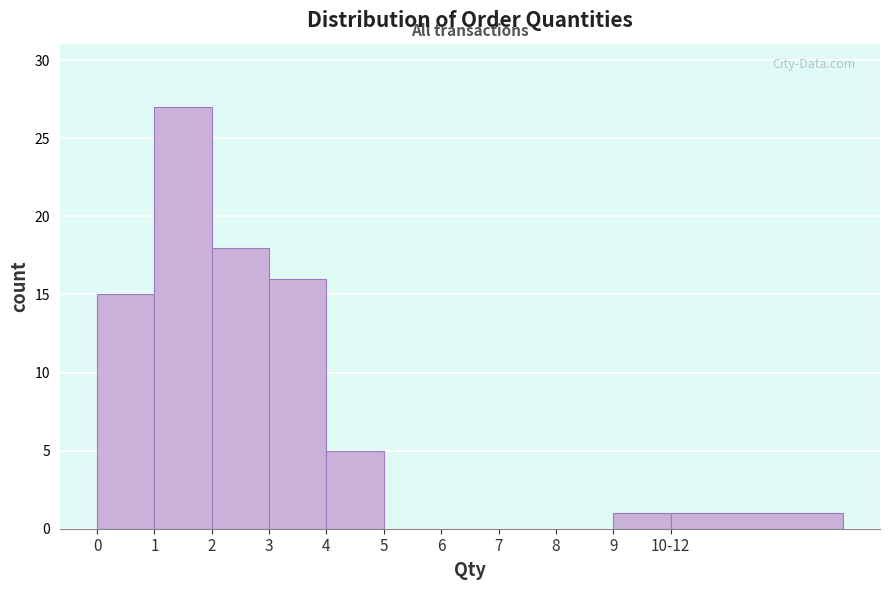

Reading left to right, extract all data points from this chart.

0=15	1=27	2=18	3=16	4=5	5=0	6=0	7=0	8=0	9=1	10-12=1